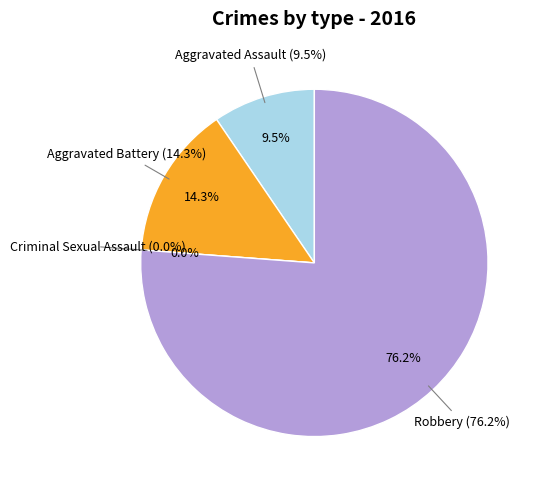

Does any single category account for the majority?

Yes